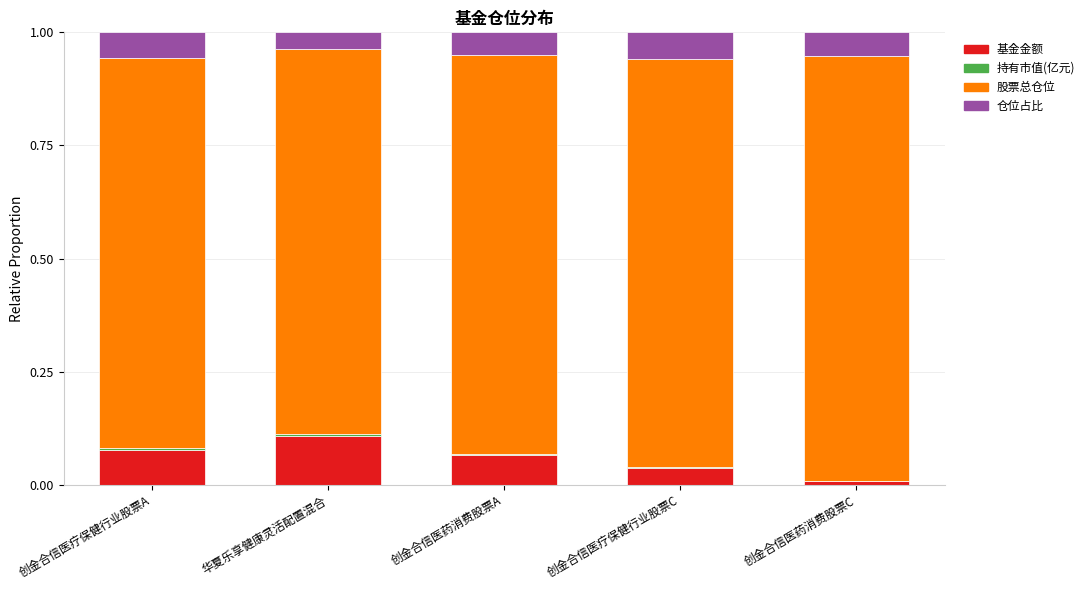

Rank the series at 创金合信医疗保健行业股票C from highest to lowest value.

股票总仓位, 仓位占比, 基金金额, 持有市值(亿元)